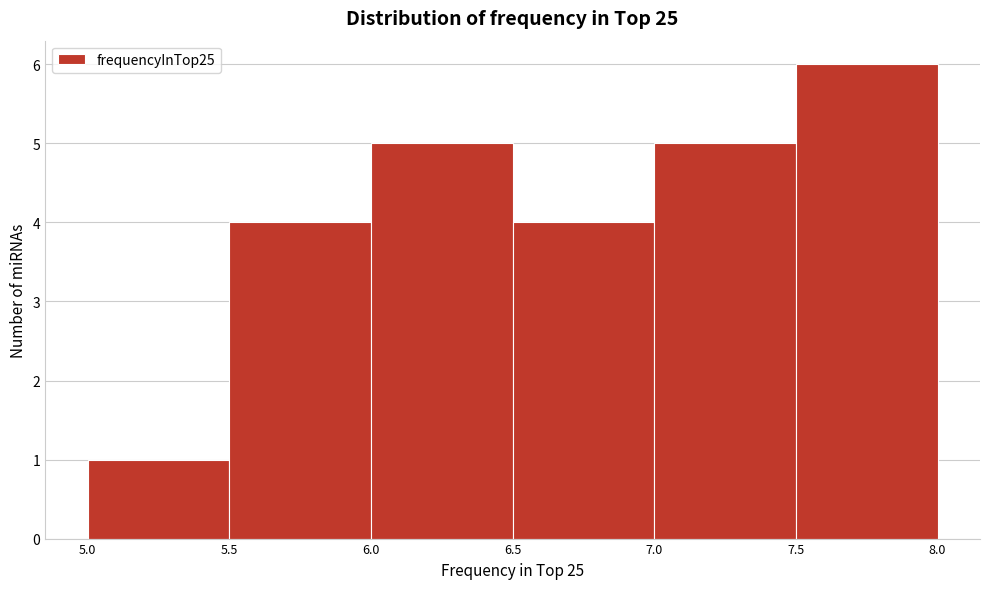

Reading left to right, list every bar in this chart as the range it spans on the x-axis followed by its height. The values are not printed on the chart, so give them approximately, as read against the axis.

5.0 to 5.5: 1
5.5 to 6.0: 4
6.0 to 6.5: 5
6.5 to 7.0: 4
7.0 to 7.5: 5
7.5 to 8.0: 6